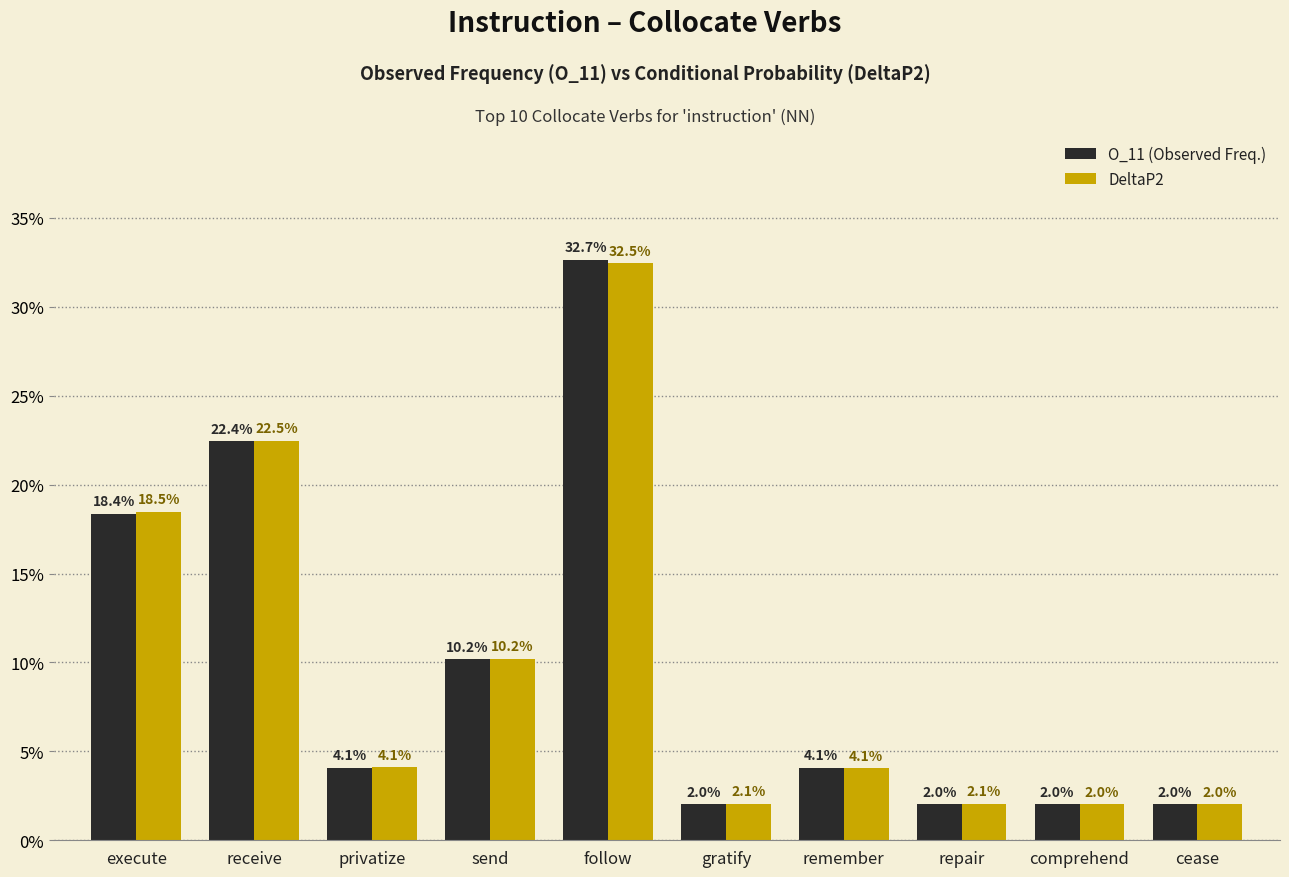

Is it true that O_11 (Observed Freq.) equals 18.4 at execute?

True